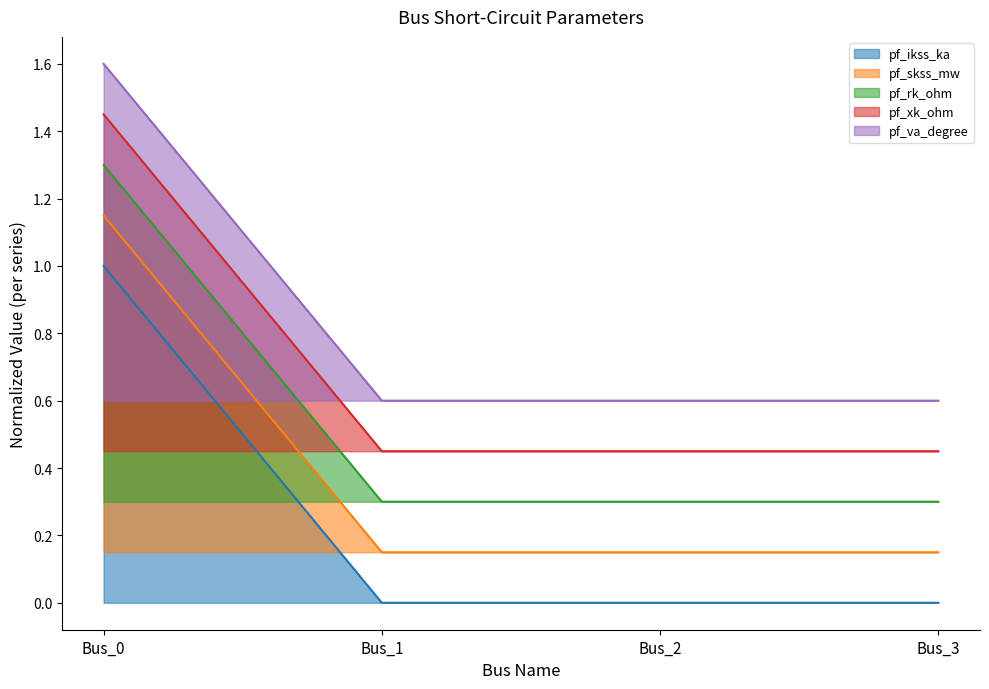

True or false: pf_rk_ohm has a value of 1.5 at Bus_0.

False